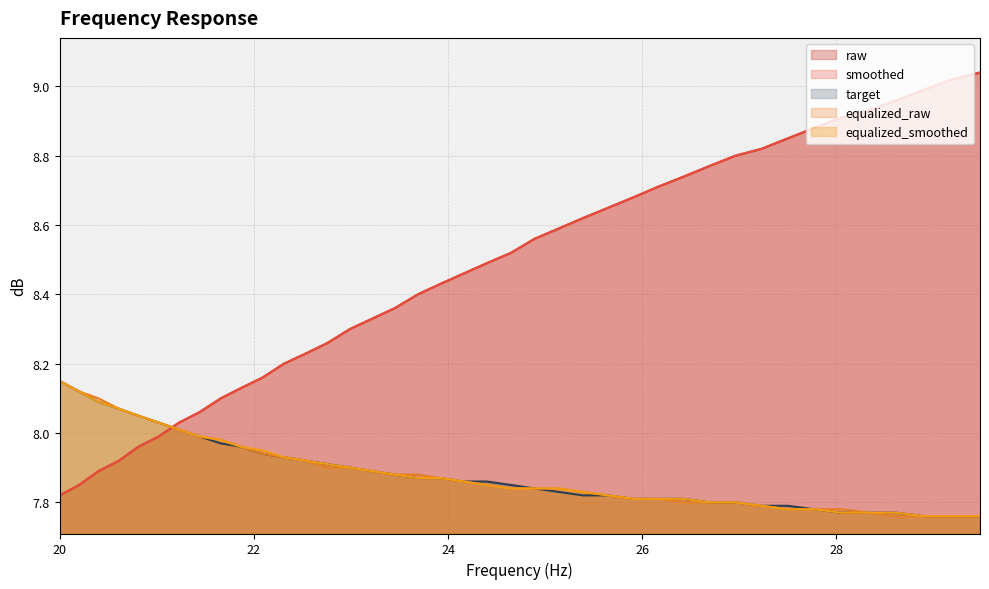

Rank the series by their maximum value, from lowest to highest.

target, equalized_raw, equalized_smoothed, raw, smoothed